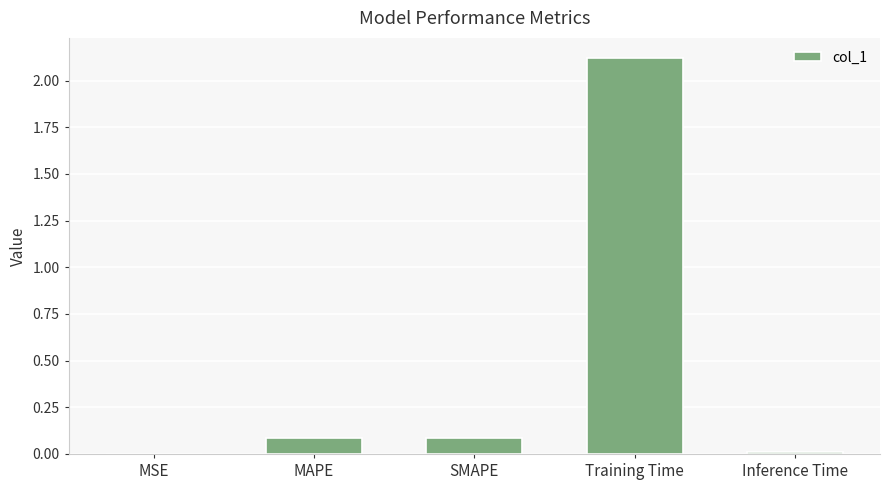

The chart shows a value of 0.1 at MAPE. True or false?

True